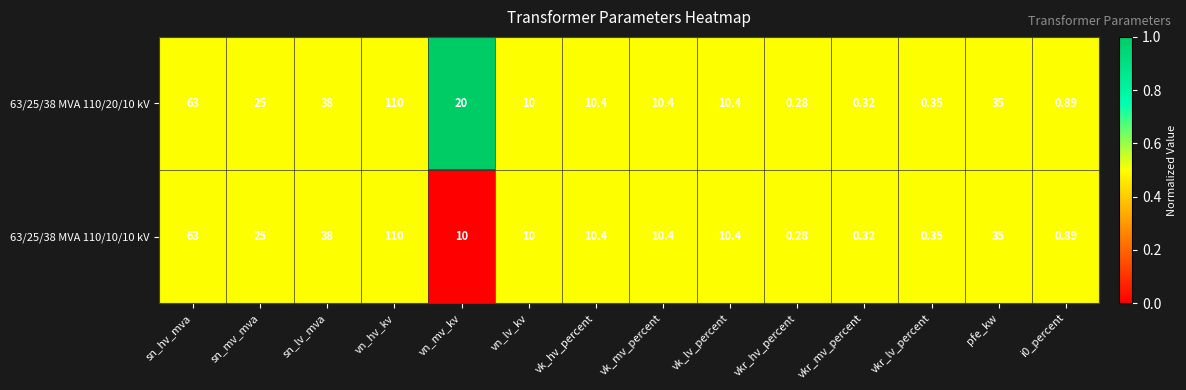

Which label corresponds to the largest value in the chart?

vn_hv_kv